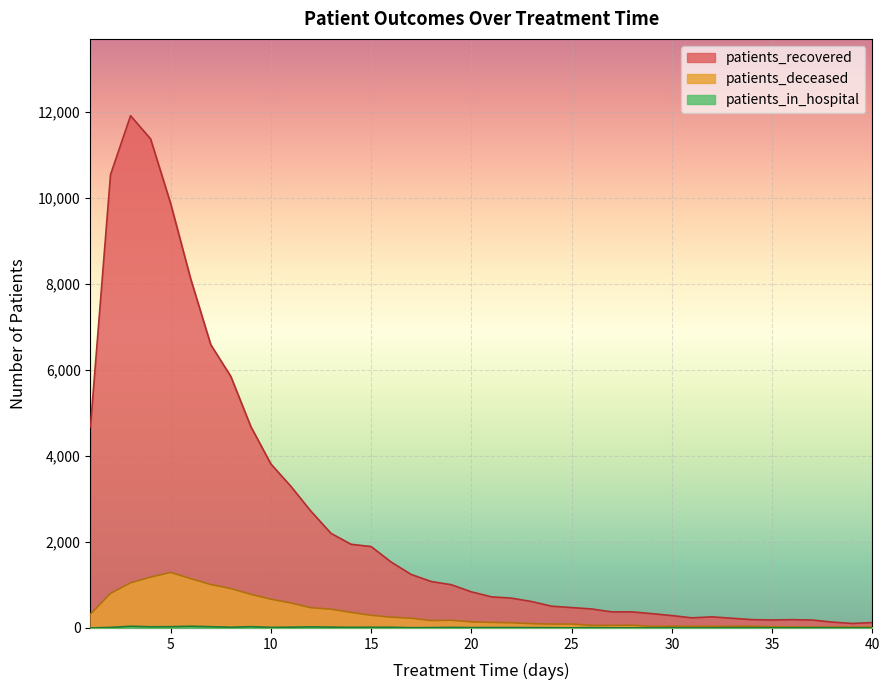

At how many categories does at least one series exceed 9274?

4